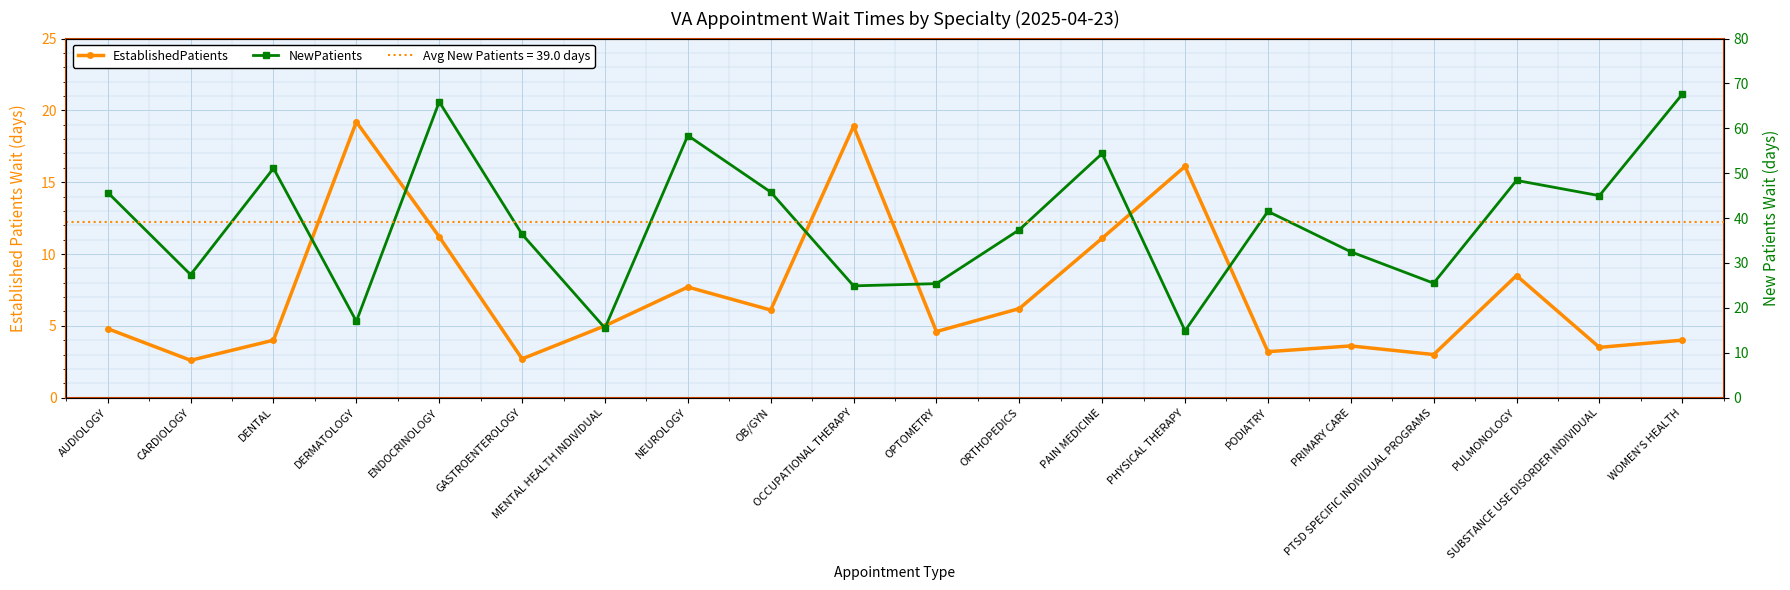

What is the difference between the second highest and second lowest values in the NewPatients series?

50.4